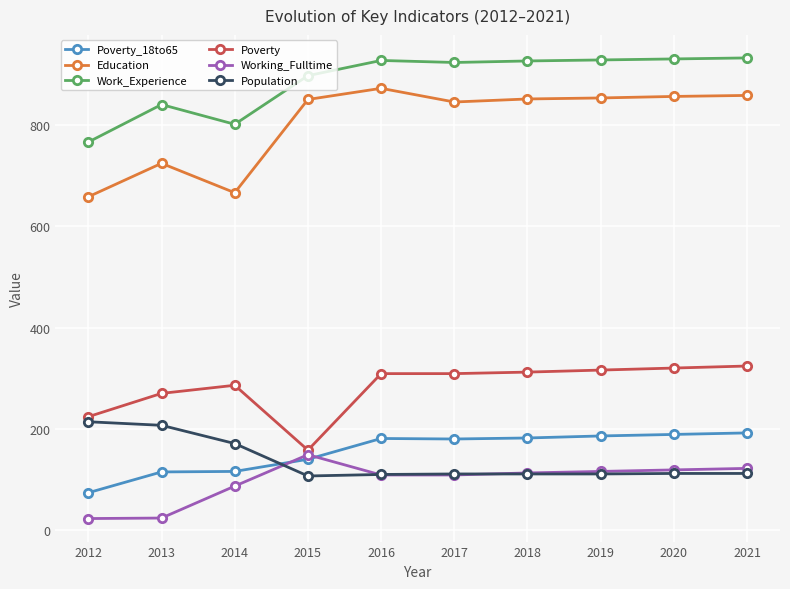

Between 2014 and 2018, which series saw the biggest shift?

Education